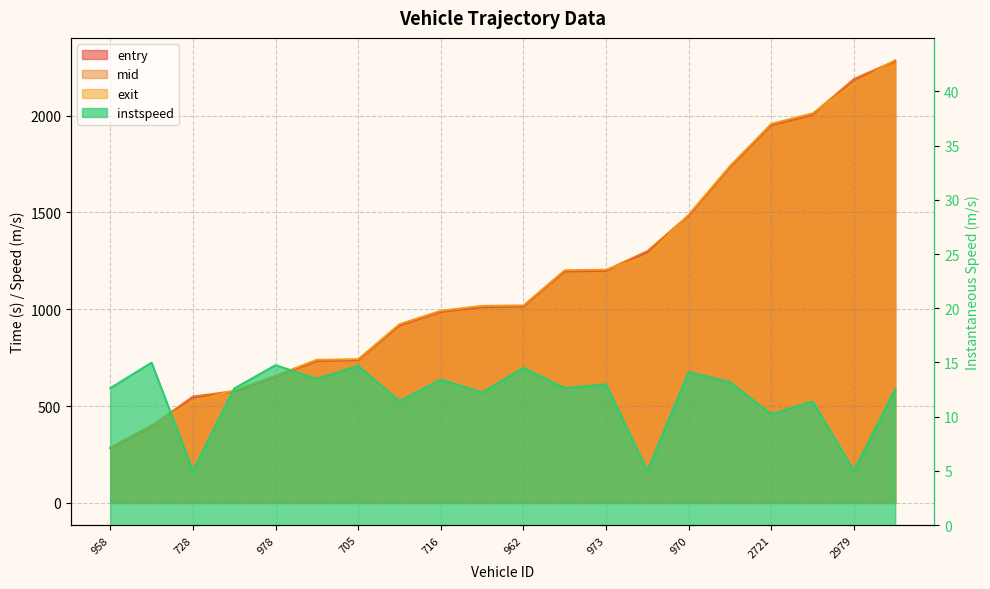

True or false: exit has more than 1 points higher than both neighbors.

False